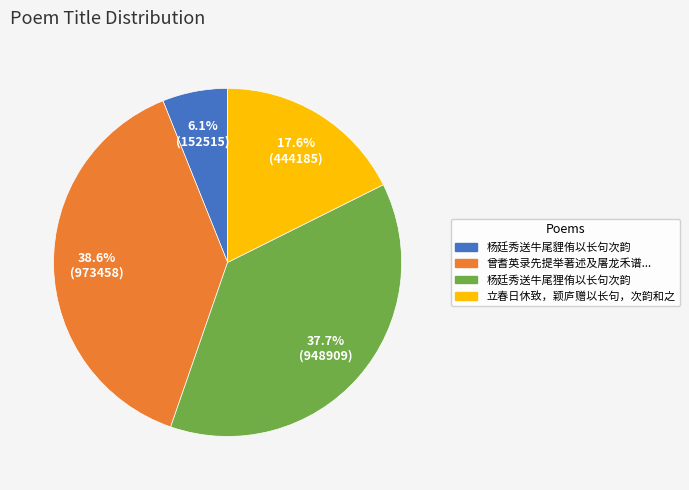

Does any single category account for the majority?

No